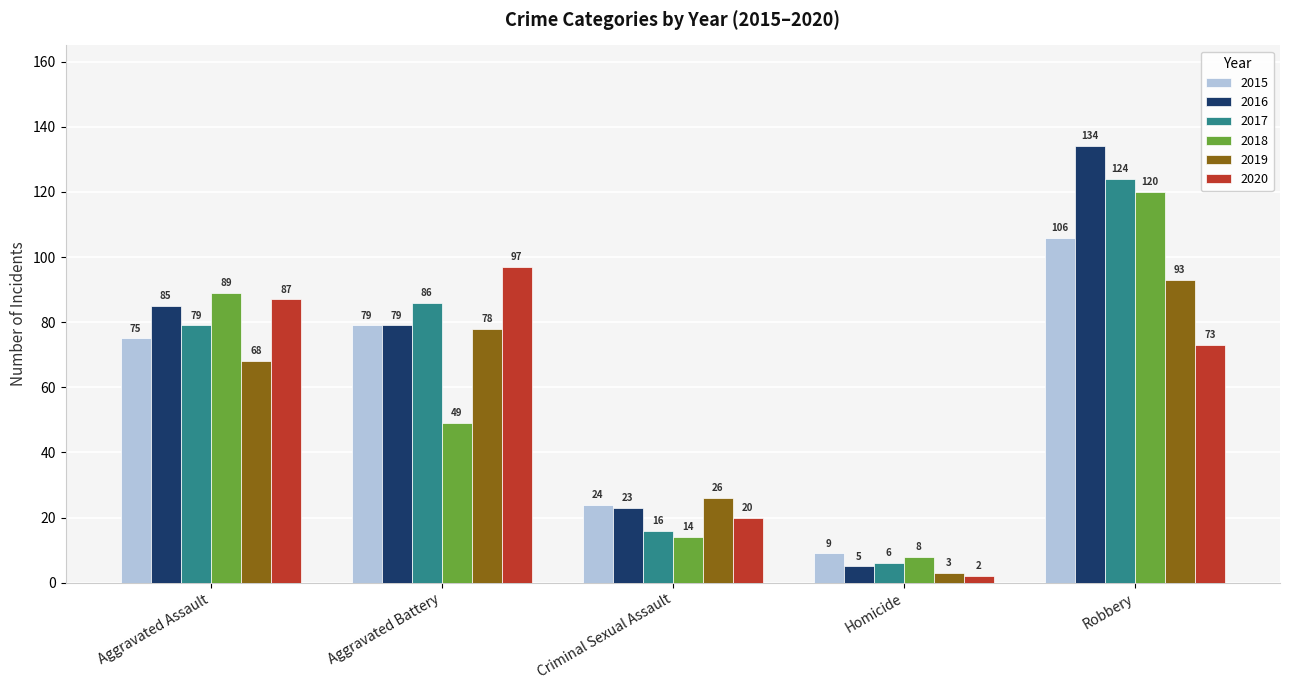

What is the difference between the 2018 values at Homicide and Aggravated Battery?

41